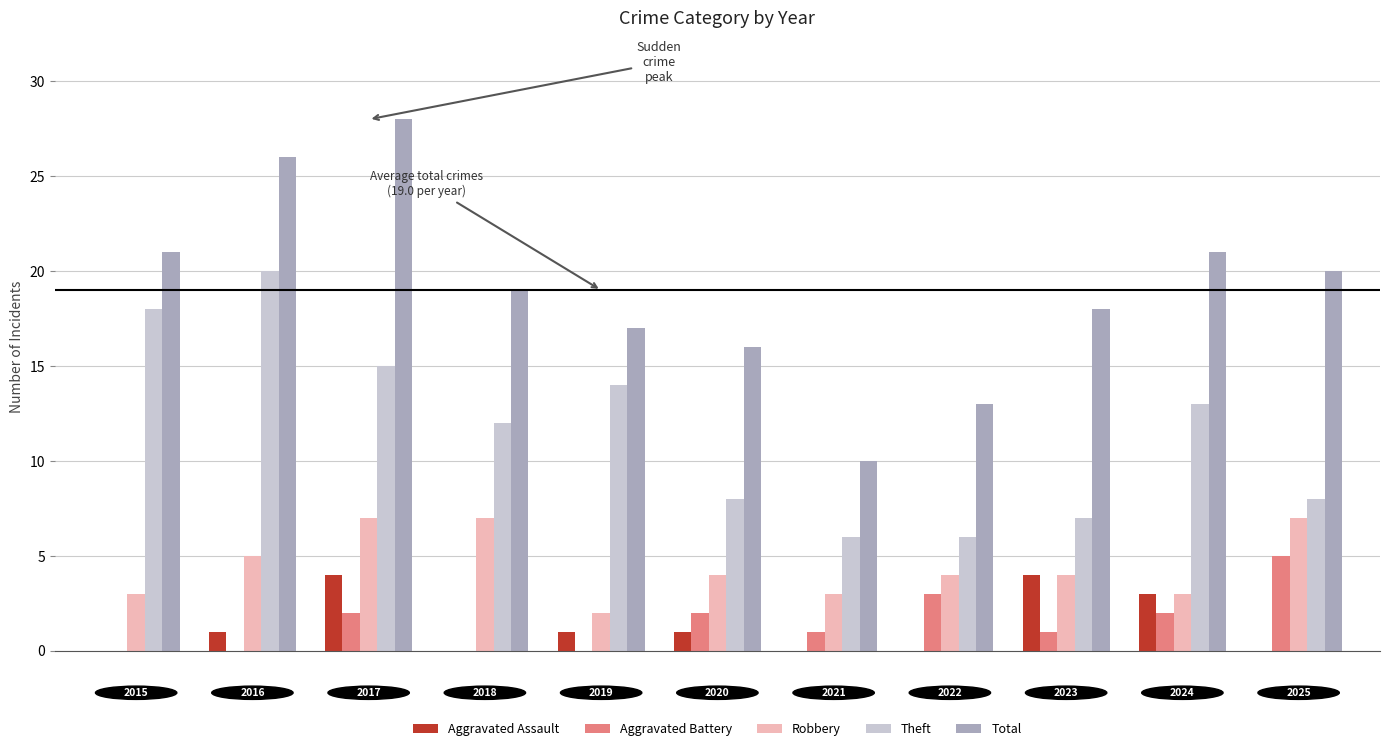

What is the average value of the Total series?

19